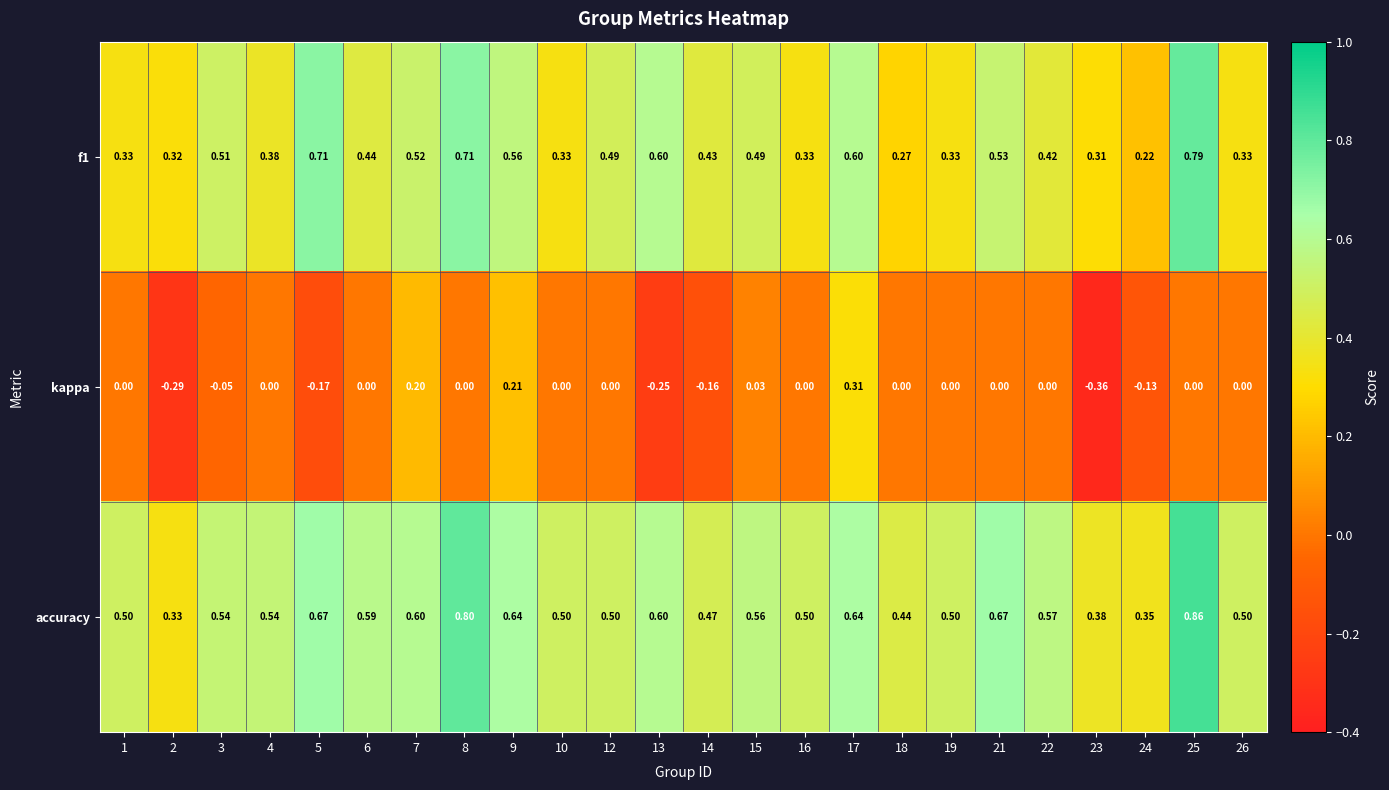

Which series has the largest total across all categories?

accuracy